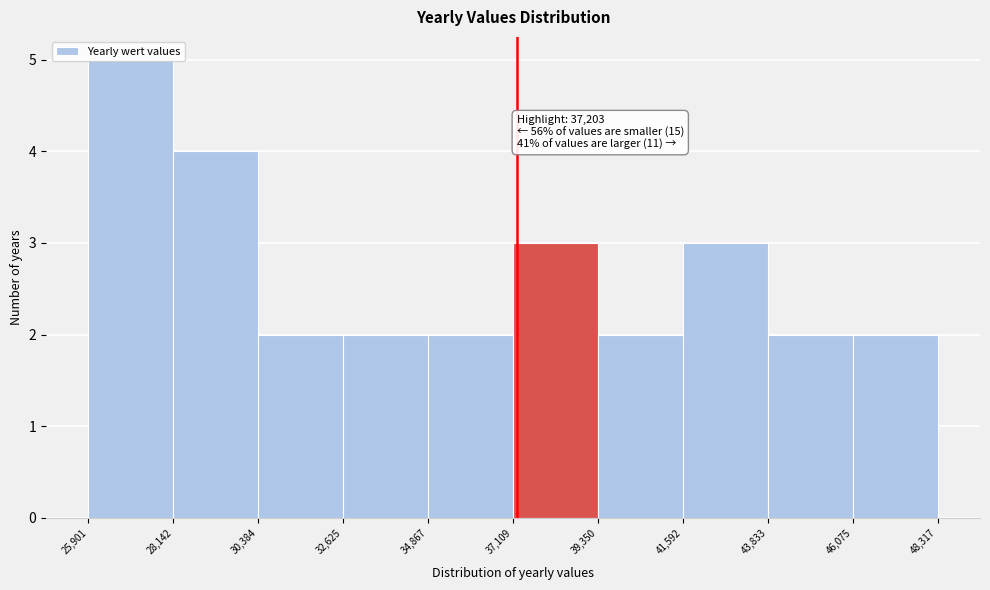

Over which range of the x-axis is the bar tallest?

25,901 to 28,142